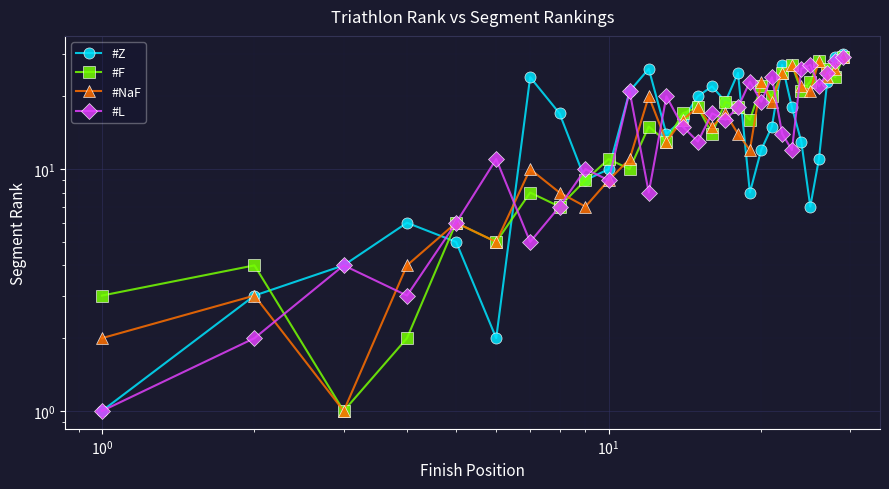

The value of #NaF at 19 is 32. True or false?

False